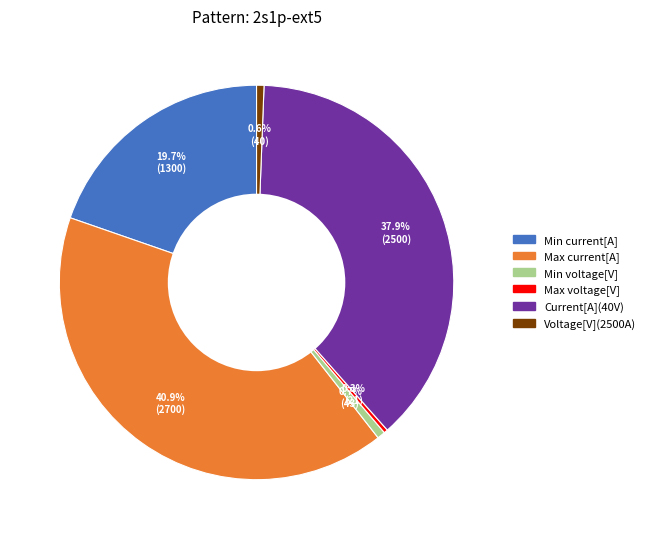

What is the ratio of the value at Max current[A] to the value at Min voltage[V]?

62.5